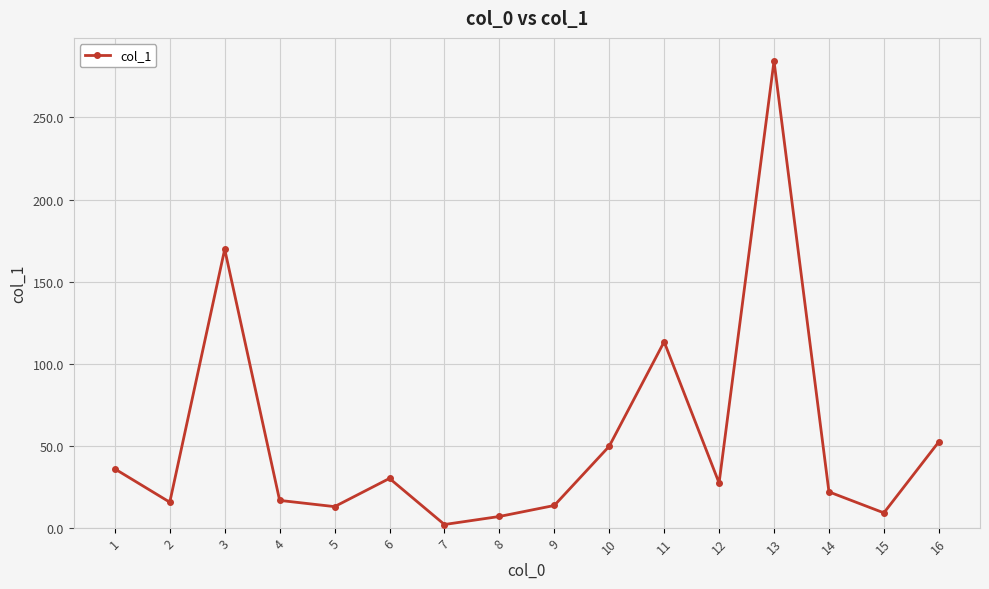

At which category does the data reach its first local peak?

3